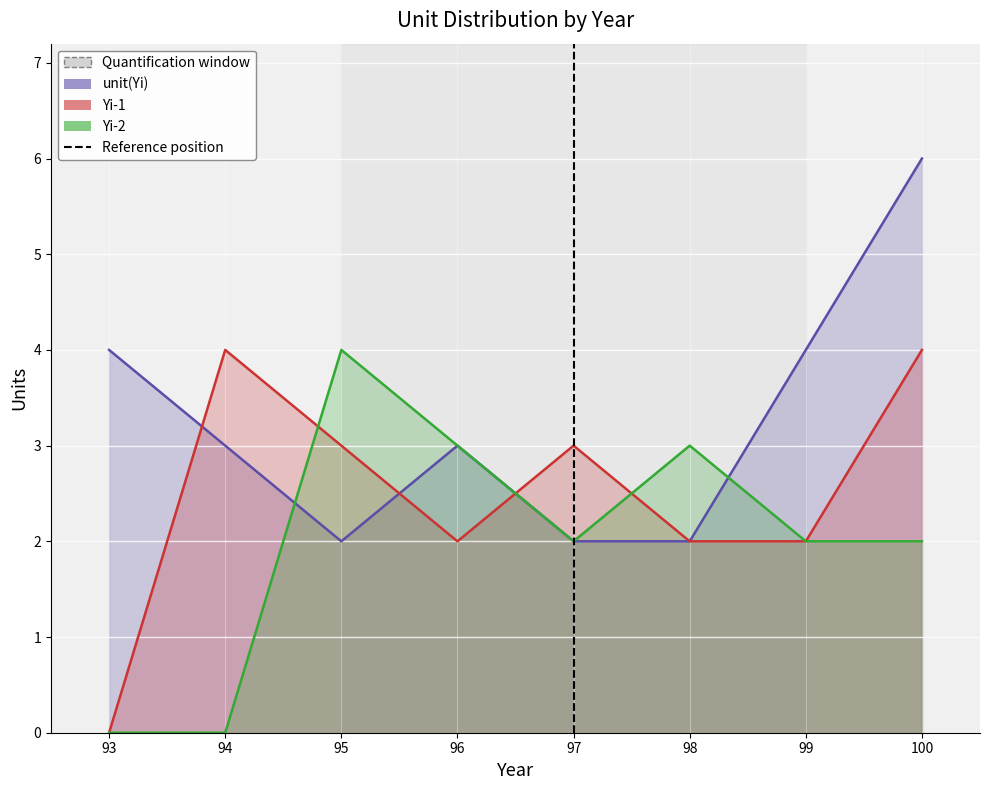

Where do Yi-1 and Yi-2 first cross each other?

94 and 95